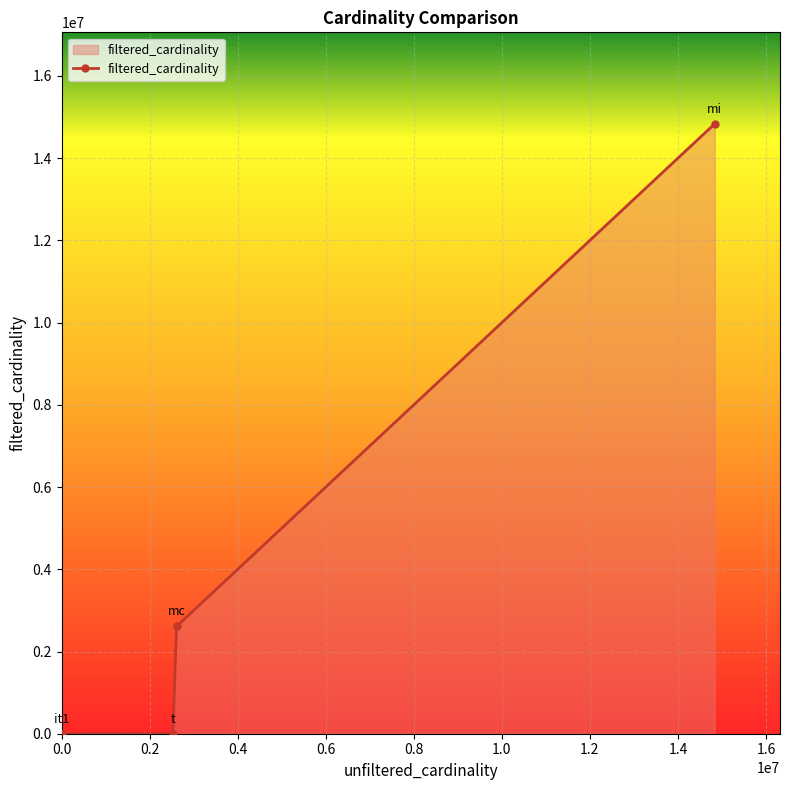

How many lines are shown in the chart?

1